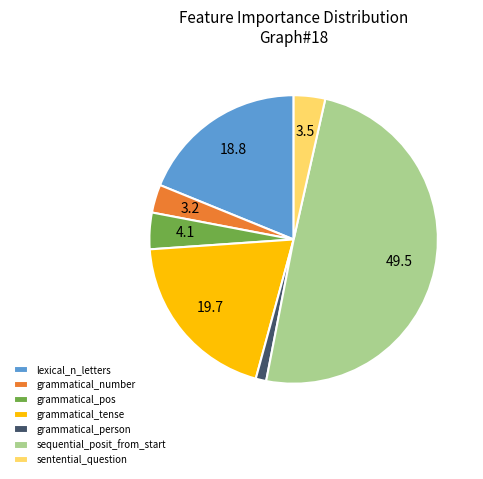

Combined, do grammatical_number and sequential_posit_from_start account for over 50%?

Yes